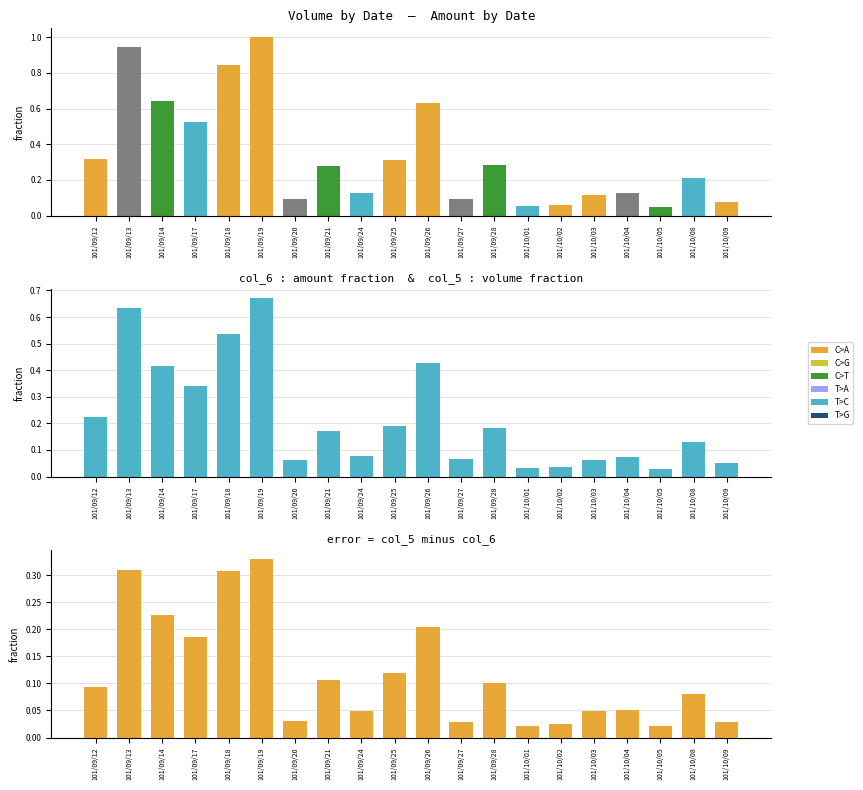

How many bars are there in total?

60